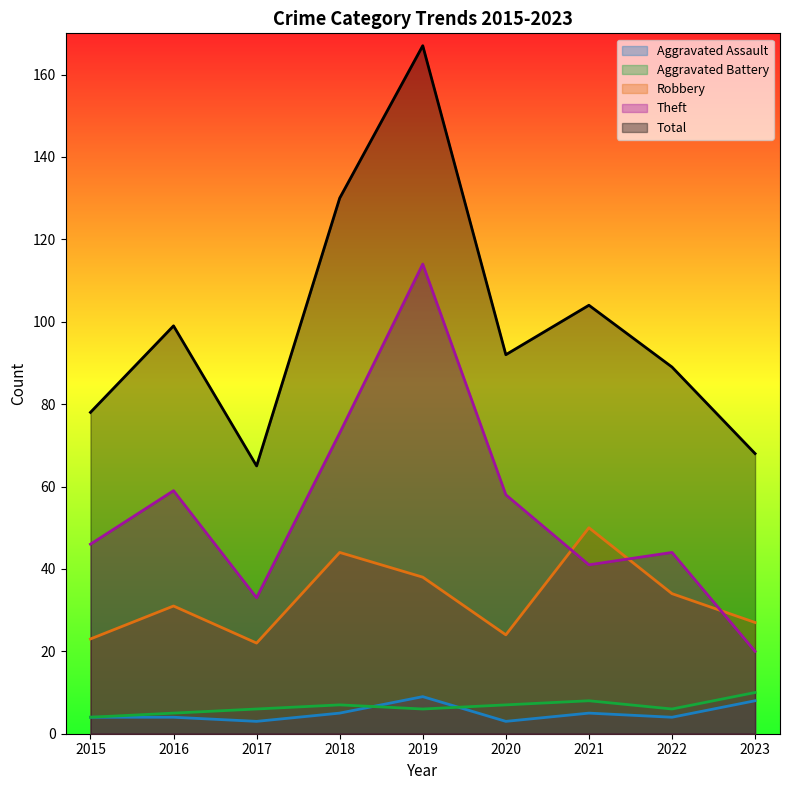

What is the difference between the second highest and minimum values in the Aggravated Battery series?

4